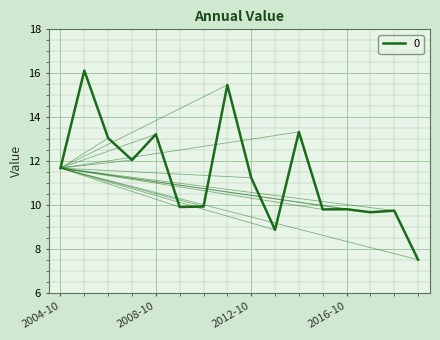

What is the smallest value displayed?

7.5